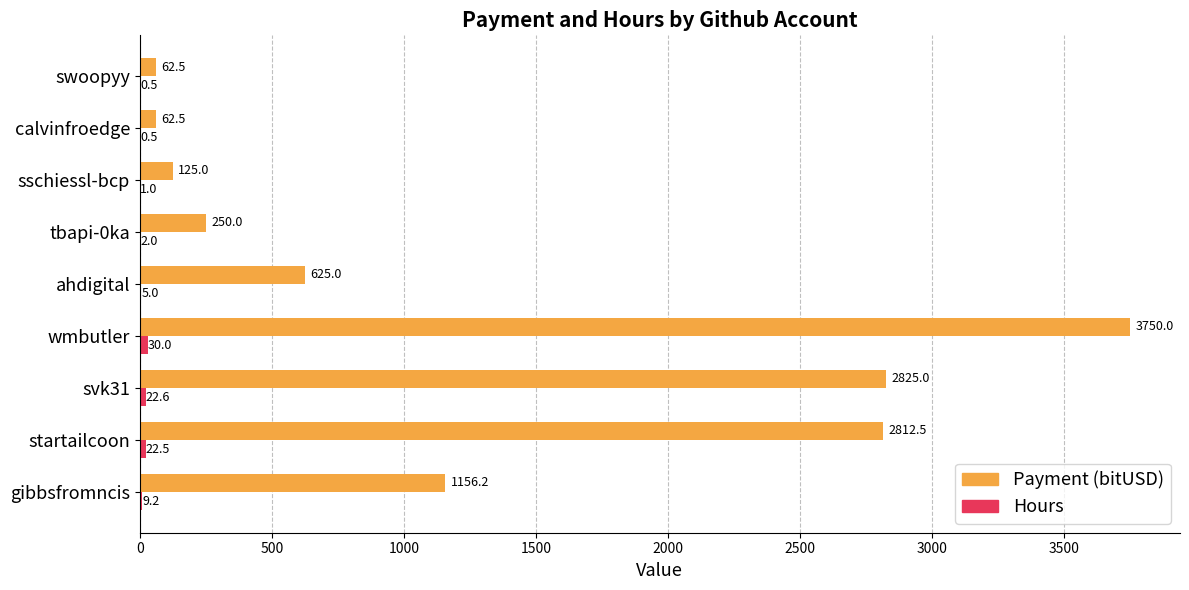

Count the number of data series in this chart.

2